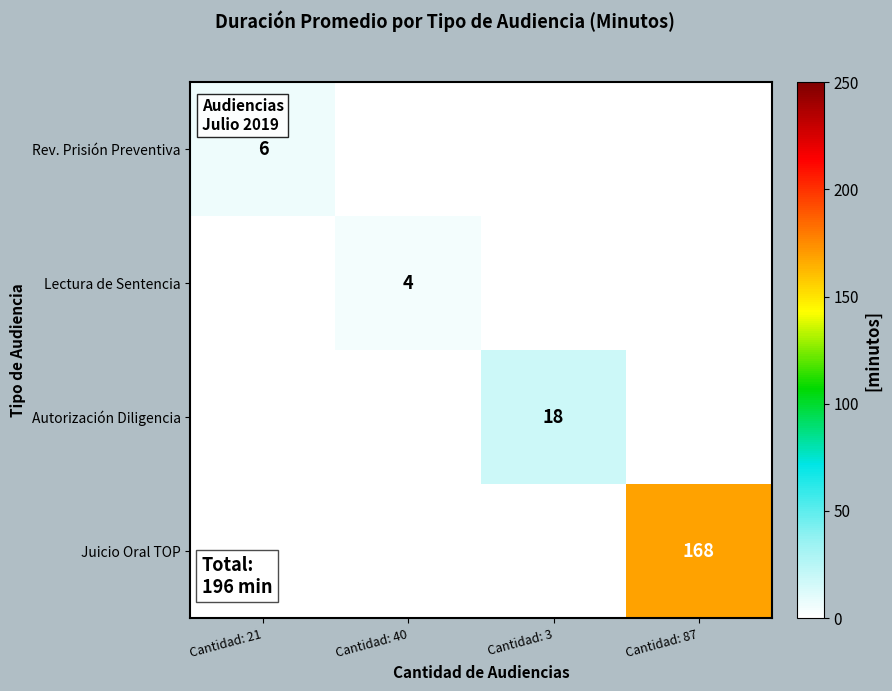

How many values in Juicio Oral TOP are above zero?

1